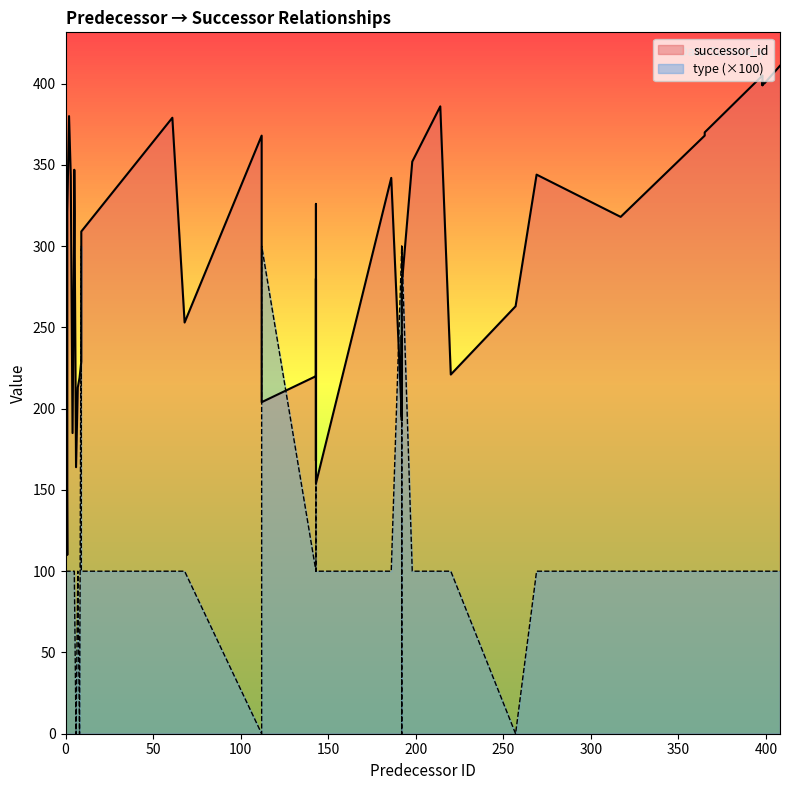

What is the spread (max minus min) of values at 6?

164